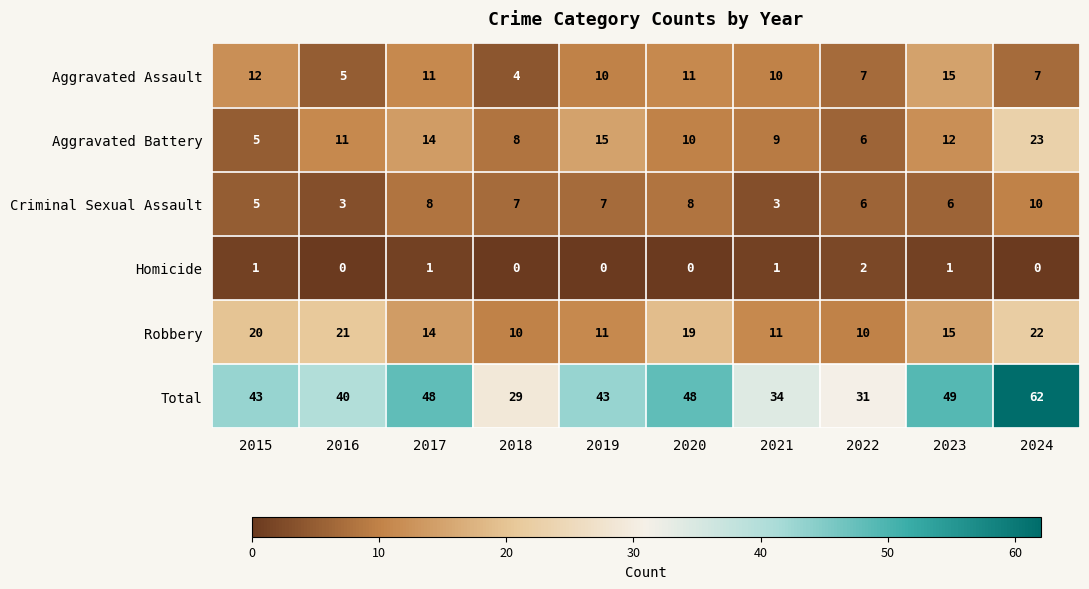

What is the total value across all series at 2020?

96